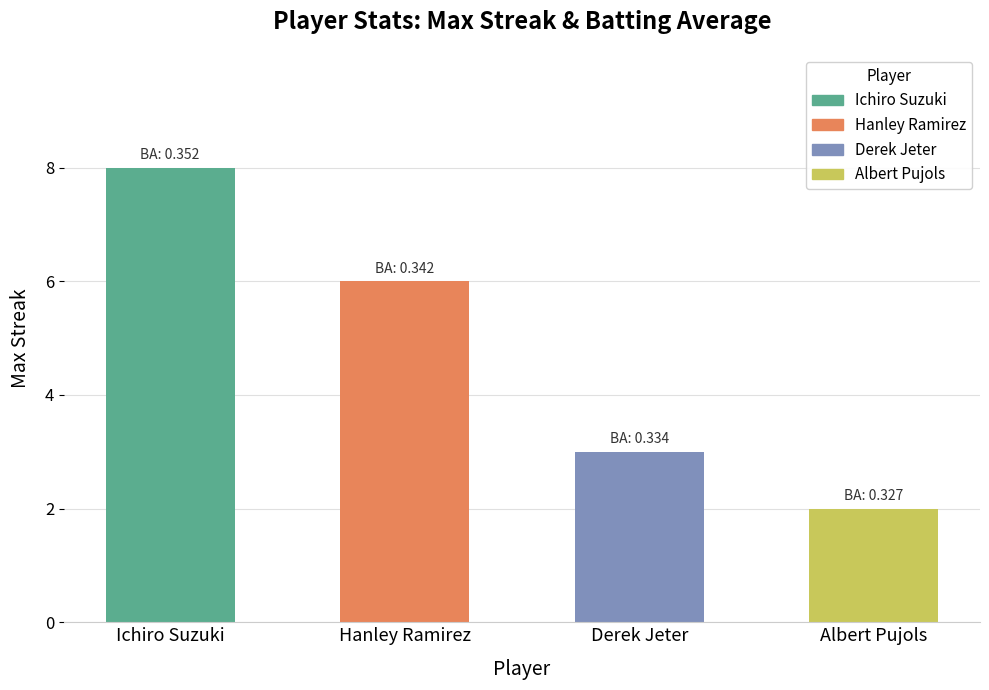

Which label corresponds to the largest value in the chart?

Ichiro Suzuki